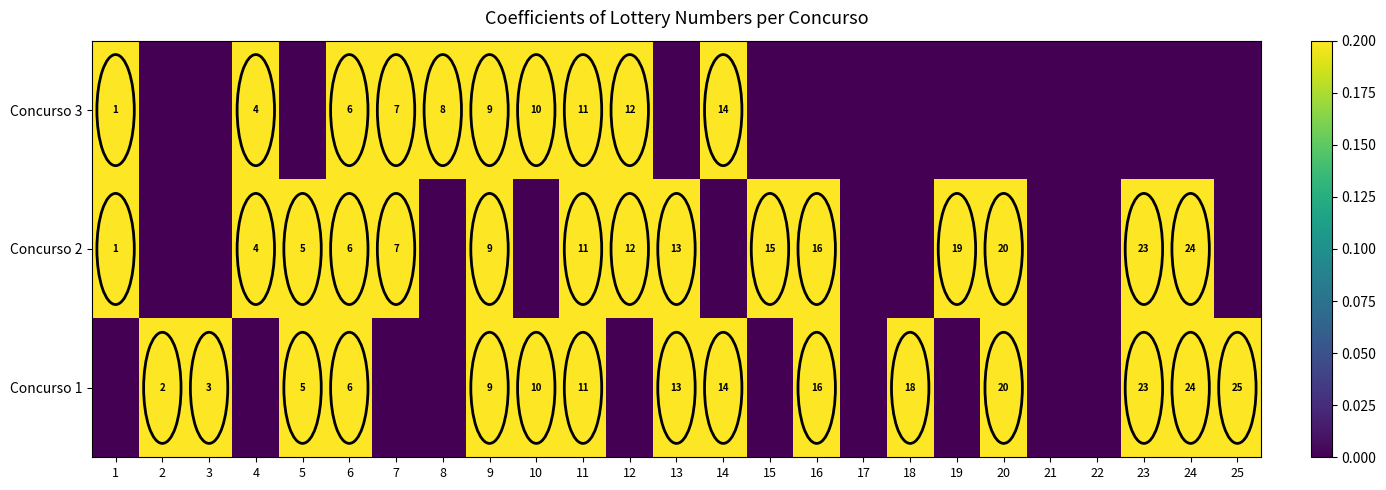

What is the sum of the Concurso 3 values at 11 and 1?

12